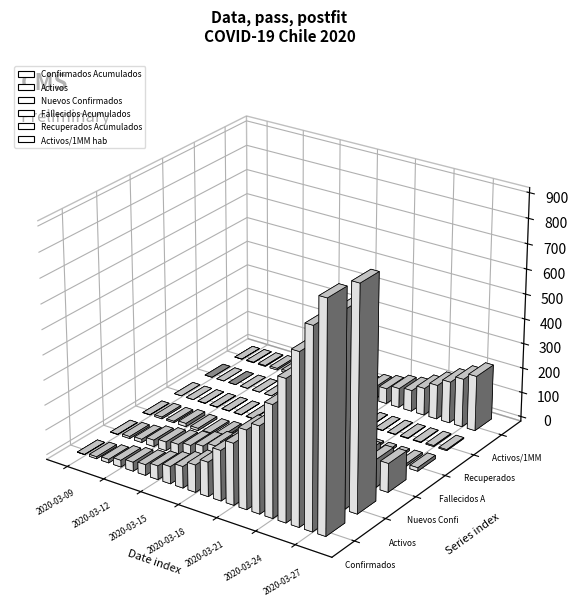

Are the bars grouped side by side (vs. stacked)?

Yes